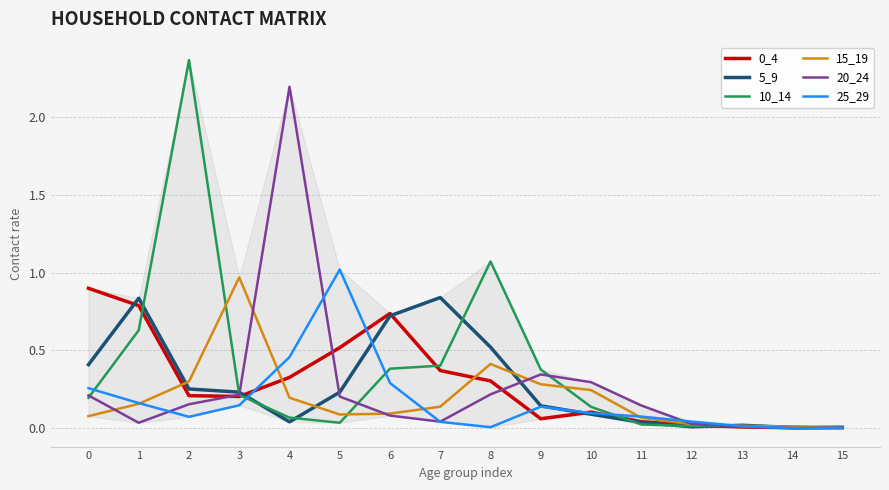

Is the value of 5_9 at 10 greater than the value of 10_14 at 6?

No